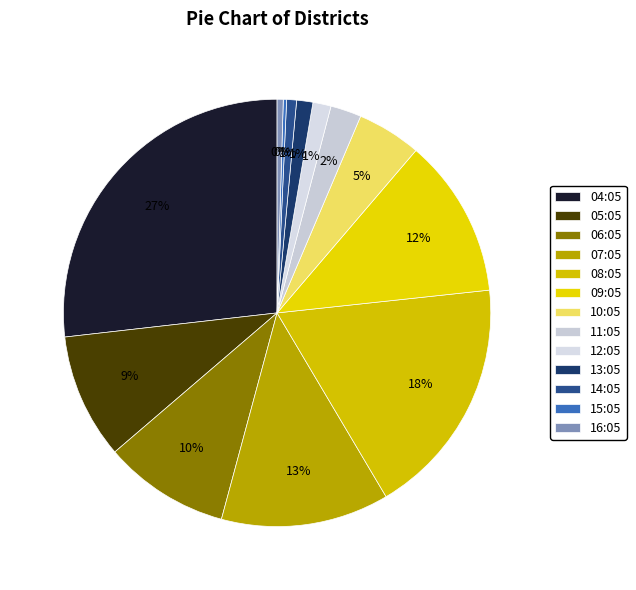

What is the ratio of the value at 07:05 to the value at 04:05?

0.5